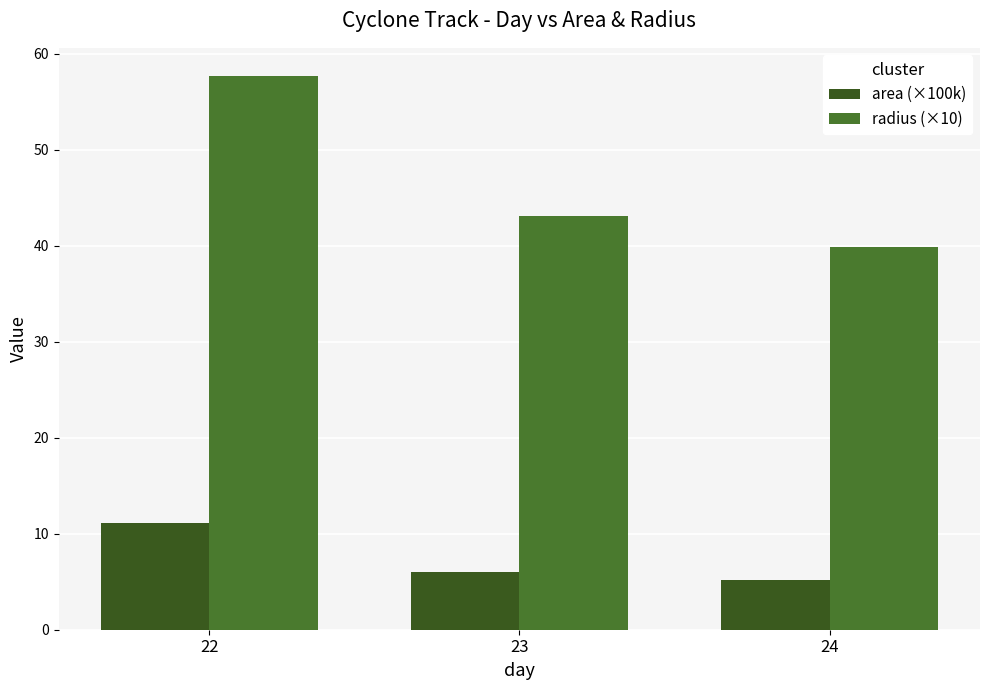

What is the sum of the radius (×10) values at 22 and 24?

97.6